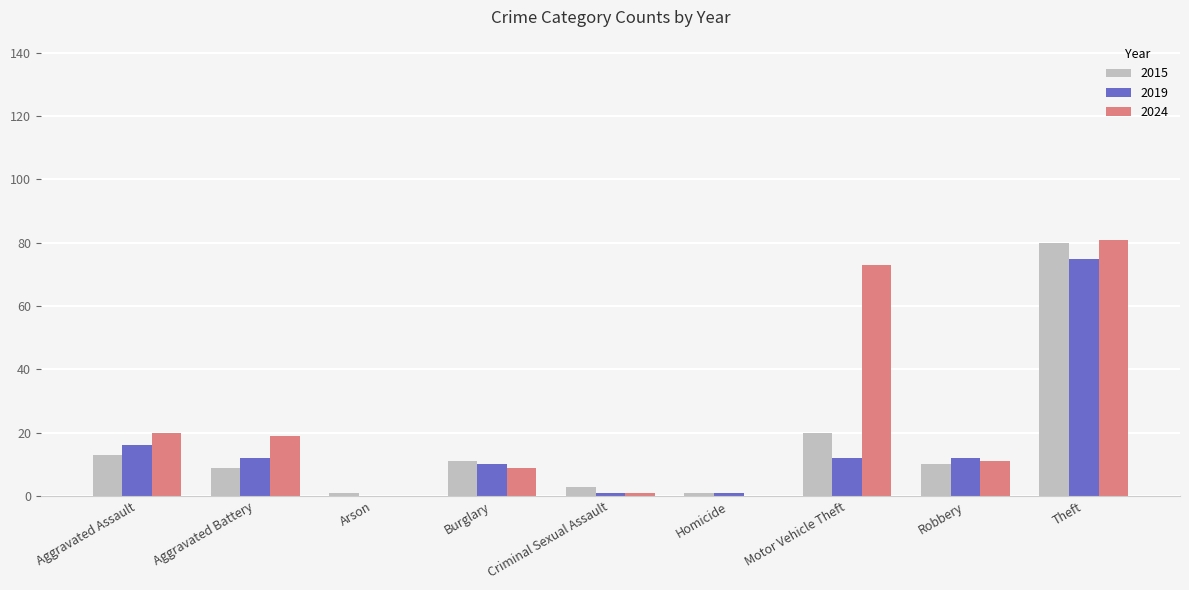

What is the sum of the 2015 values at Burglary and Robbery?

21